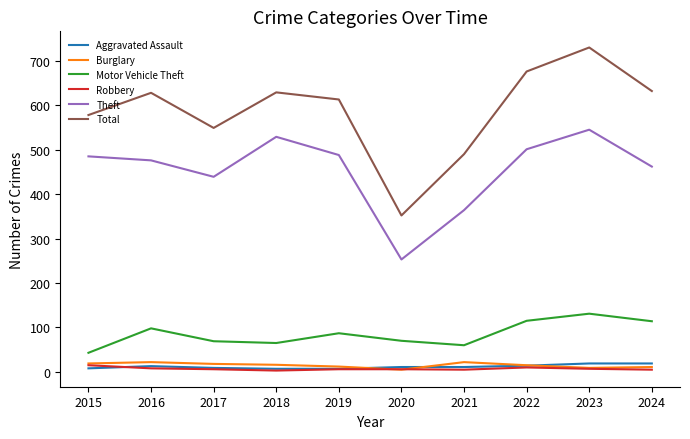

Is it true that Aggravated Assault equals 14 at 2022?

True